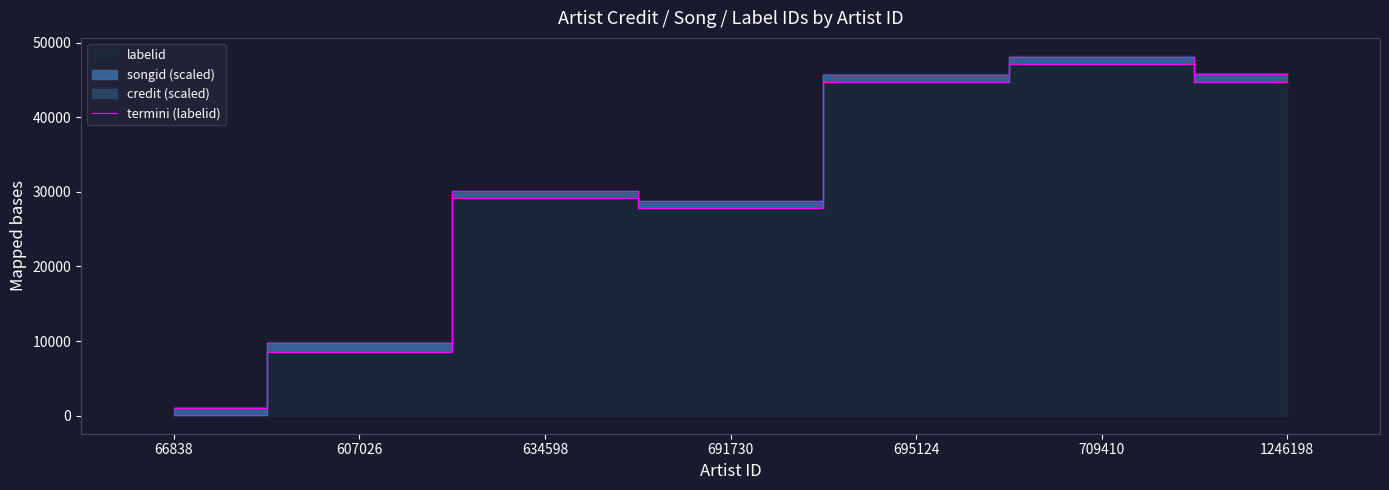

Rank the categories by value from lowest to highest.

66838, 607026, 691730, 634598, 695124, 1246198, 709410